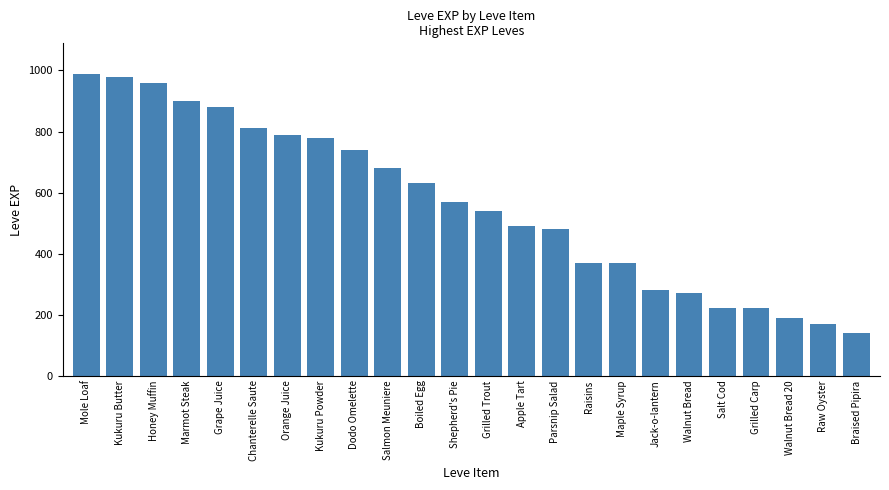

Read the value at Kukuru Powder.

780